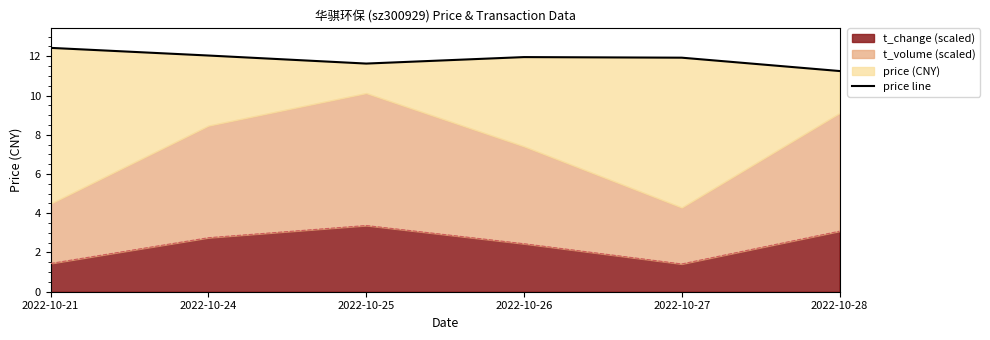

The chart shows a value of 7.7 at 2022-10-21. True or false?

False